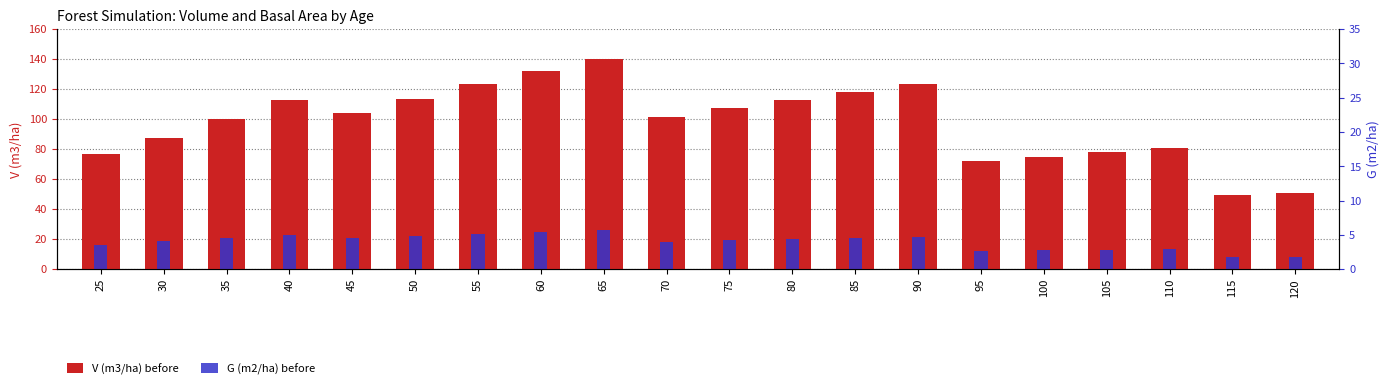

The V (m3/ha) before series shows 128.1 at 25. True or false?

False